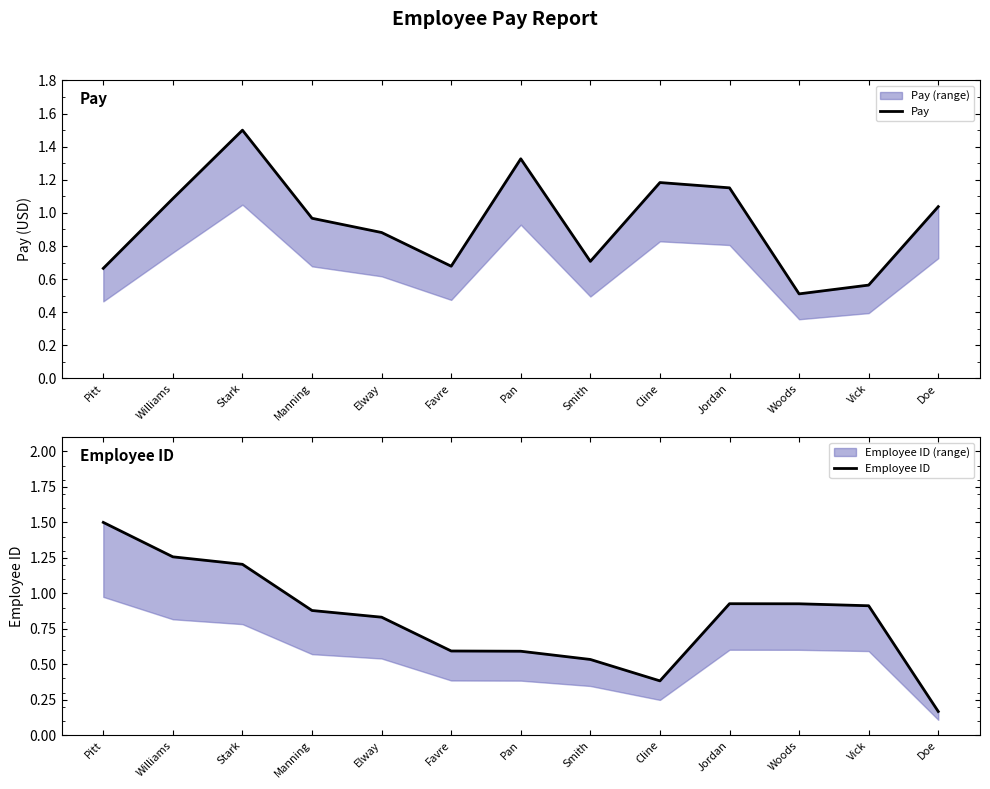

What are all the series names shown in the legend?

Pay, Employee ID